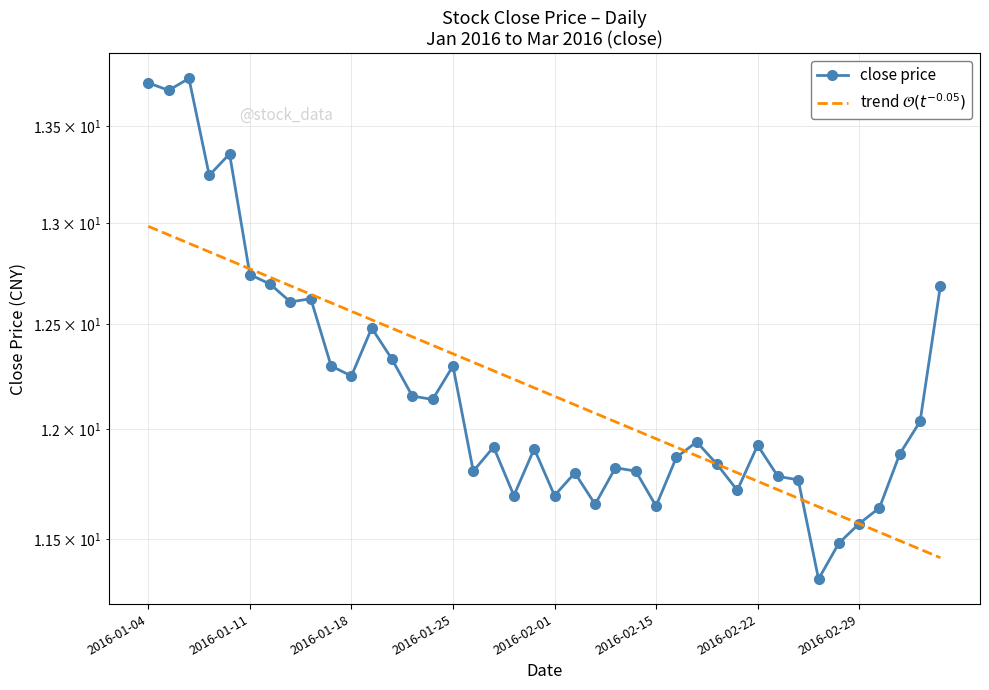

What is the sum of the close price values at 17 and 28?

23.8